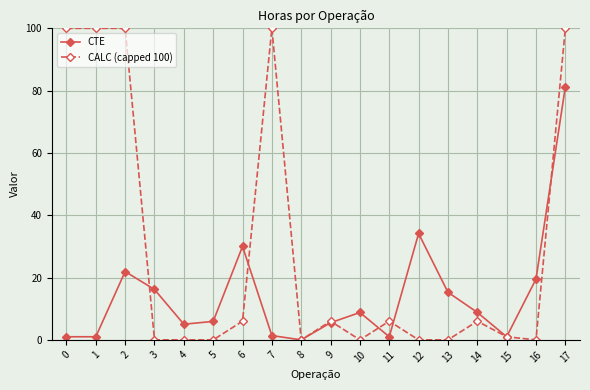

What is the approximate value of CALC (capped 100) at 0?

100.0